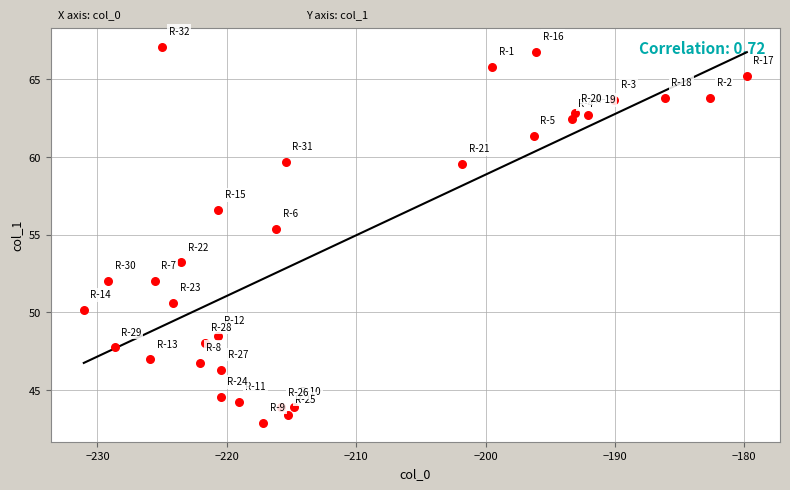

What Y value in the scatter plot is closest to 55?

55.4